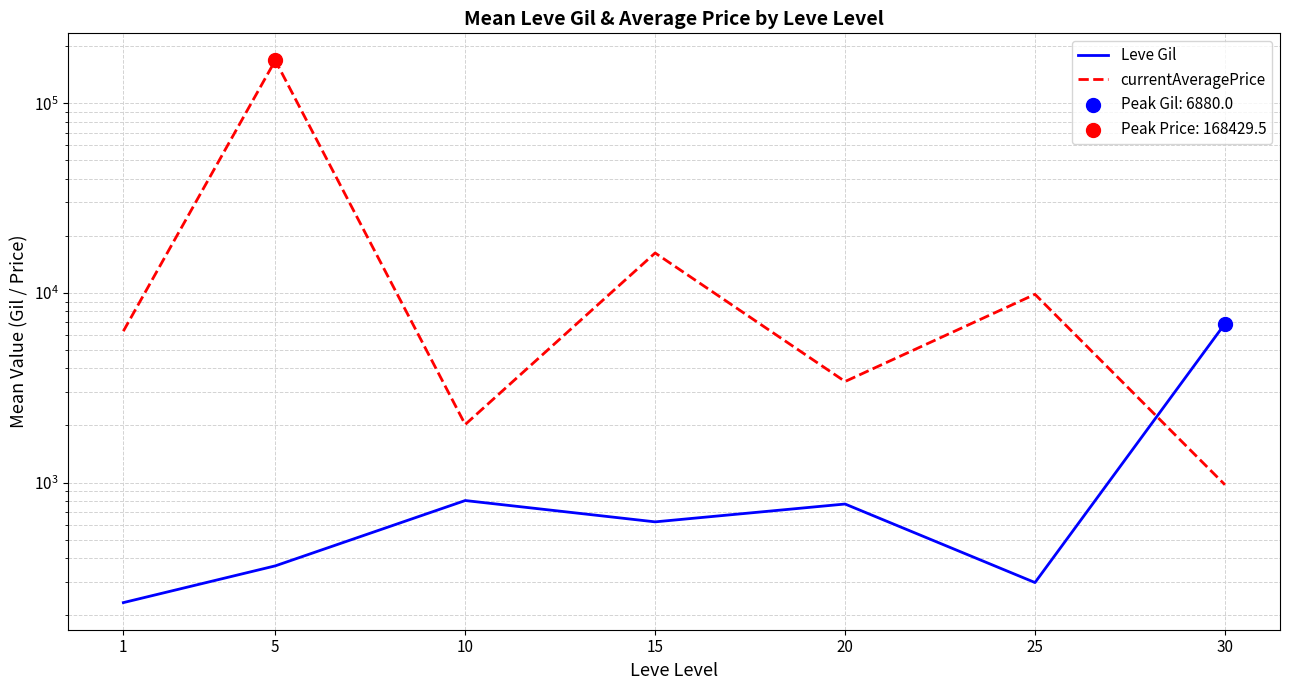

Which series contains the lowest Y value?

Leve Gil